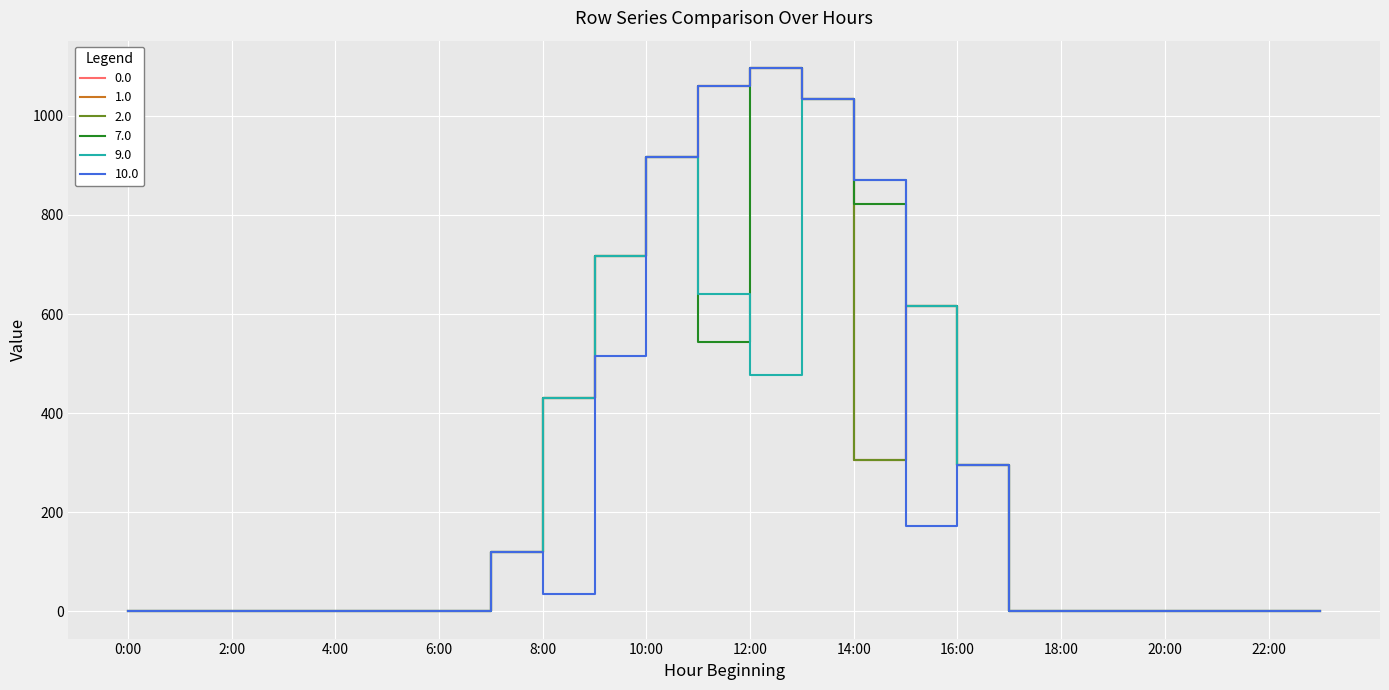

Reading left to right, extract all data points from this chart.

0.0: 0.0	0.0	0.0	0.0	0.0	0.0	0.0	120.6	430.3	716.9	916.2	1060.3	1096.7	1032.9	305.1	615.9	294.5	0.0	0.0	0.0	0.0	0.0	0.0	0.0
1.0: 0.0	0.0	0.0	0.0	0.0	0.0	0.0	120.6	430.3	716.9	916.2	1060.3	1096.7	1032.9	305.1	615.9	294.5	0.0	0.0	0.0	0.0	0.0	0.0	0.0
2.0: 0.0	0.0	0.0	0.0	0.0	0.0	0.0	120.6	430.3	716.9	916.2	1060.3	1096.7	1032.9	305.1	615.9	294.5	0.0	0.0	0.0	0.0	0.0	0.0	0.0
7.0: 0.0	0.0	0.0	0.0	0.0	0.0	0.0	120.6	430.3	716.9	916.2	544.3	1096.7	1032.9	821.1	615.9	294.5	0.0	0.0	0.0	0.0	0.0	0.0	0.0
9.0: 0.0	0.0	0.0	0.0	0.0	0.0	0.0	120.6	430.3	716.9	916.2	640.1	477.2	1032.9	870.6	615.9	294.5	0.0	0.0	0.0	0.0	0.0	0.0	0.0
10.0: 0.0	0.0	0.0	0.0	0.0	0.0	0.0	120.6	35.0	515.5	916.2	1060.3	1096.7	1032.9	870.6	172.8	294.5	0.0	0.0	0.0	0.0	0.0	0.0	0.0